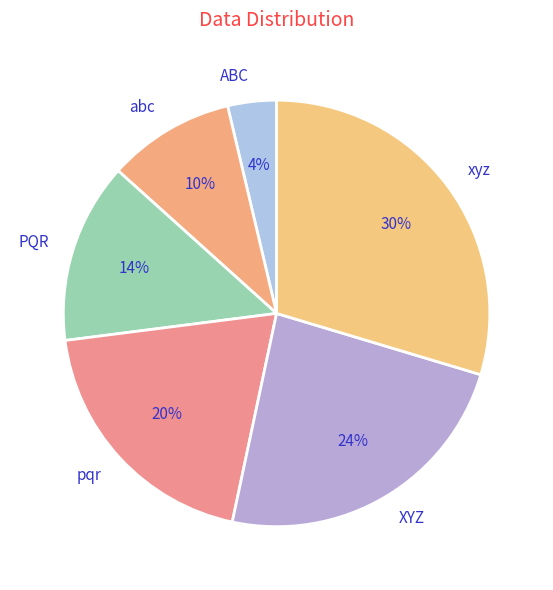

Which has a higher value, xyz or abc?

xyz